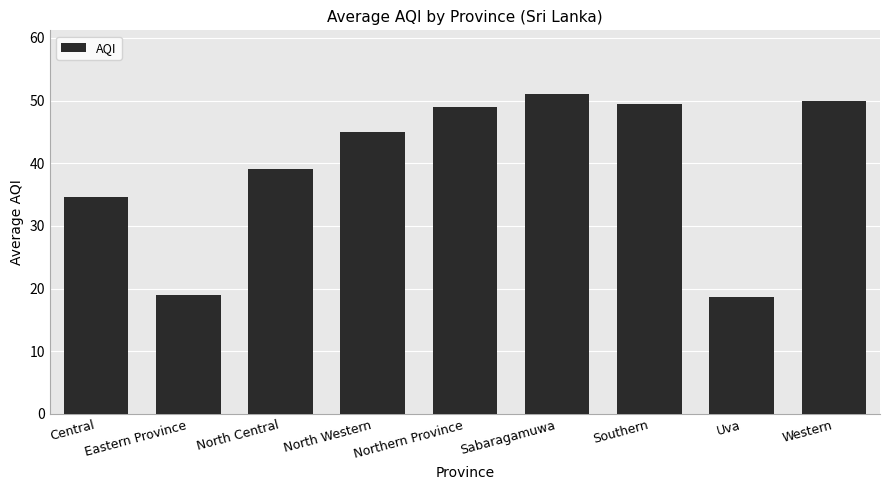

What is the change in value from Eastern Province to Sabaragamuwa?

+32.0